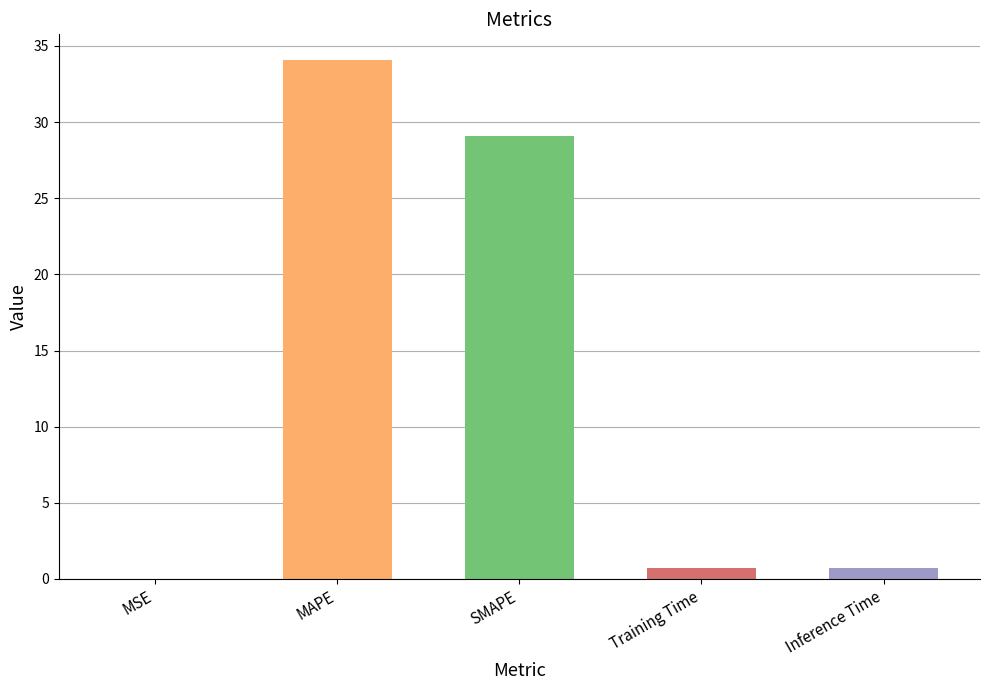

What is the sum of all values?

64.6